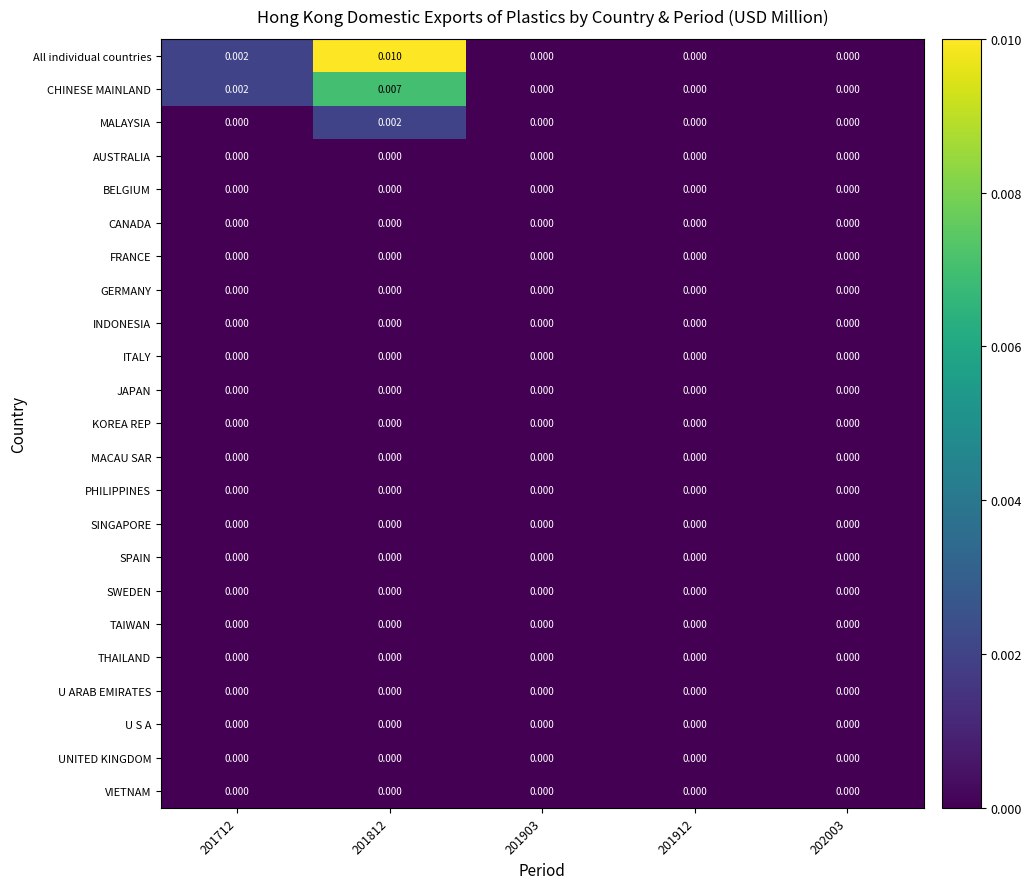

Which series has the largest total across all categories?

All individual countries